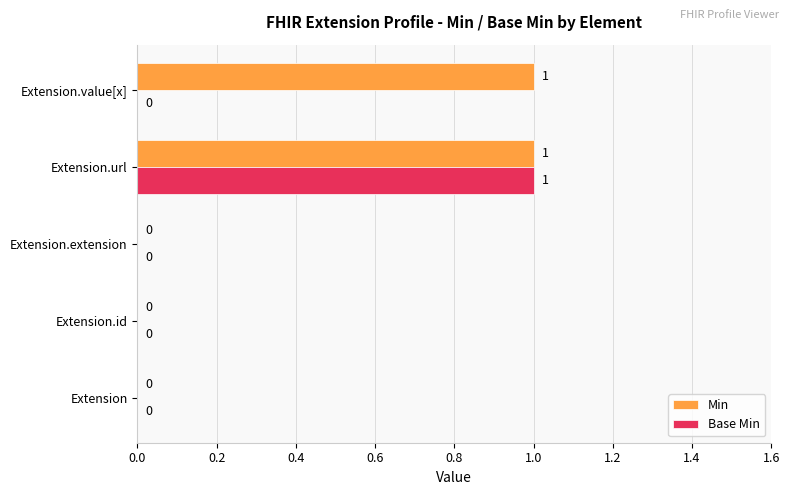

What are all the series names shown in the legend?

Min, Base Min